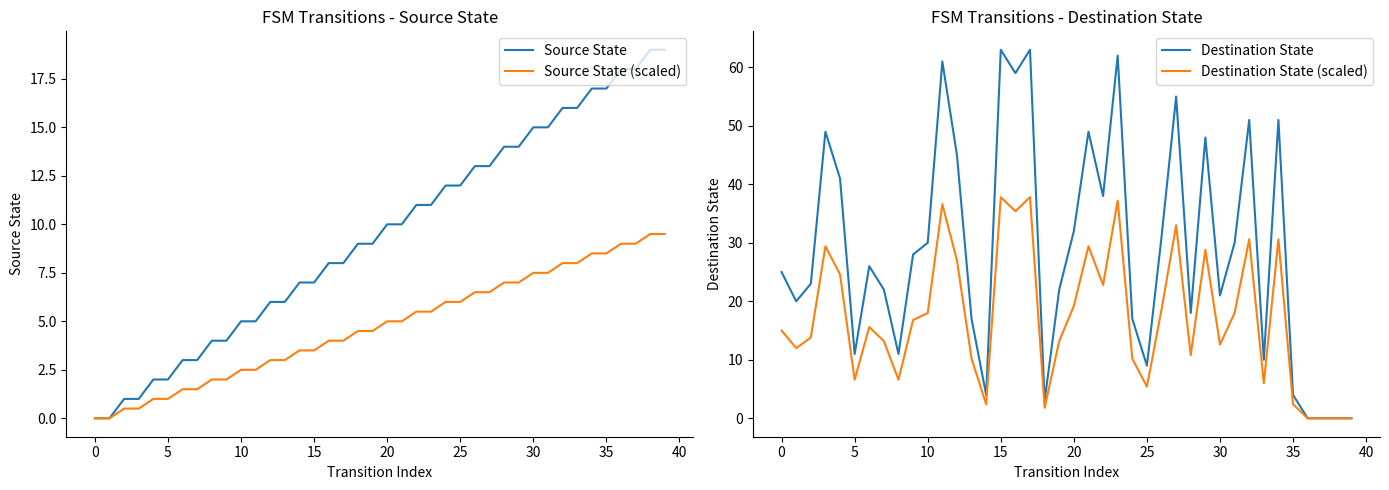

Between which two adjacent categories do Source State (scaled) and Destination State first intersect?

17 and 18